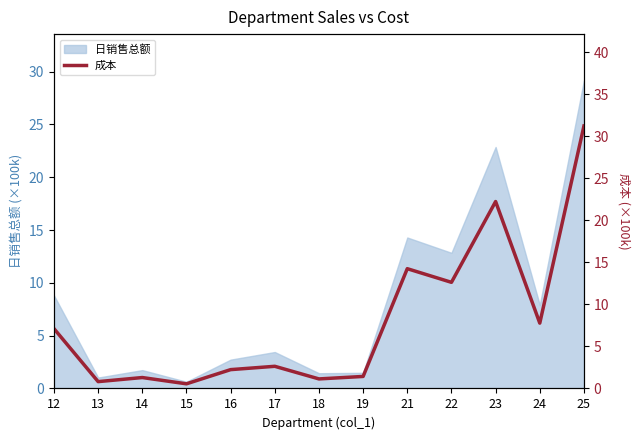

What is the smallest value displayed?

0.6